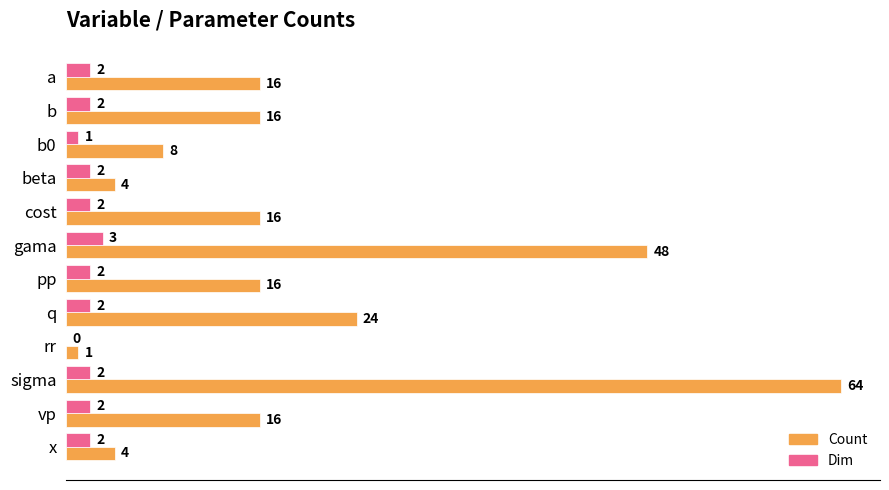

What is the sum of all Dim values?

22